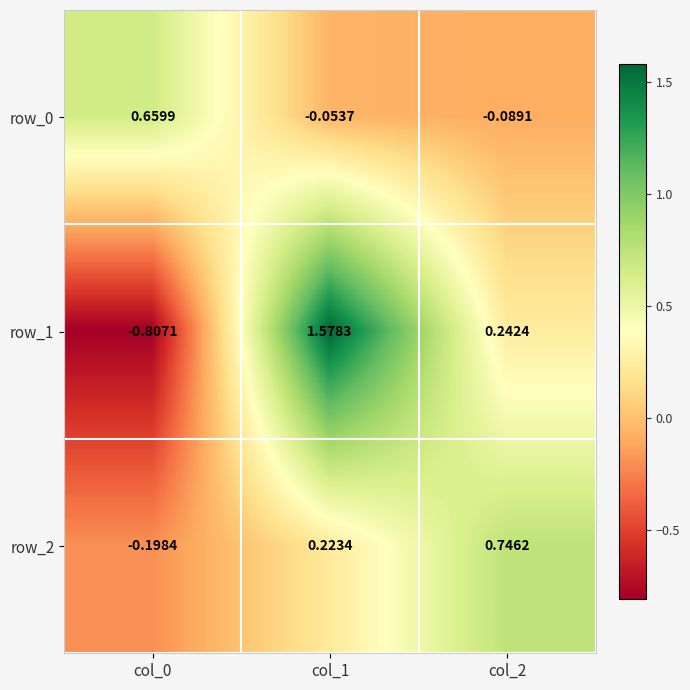

How many categories are shown in the chart?

3